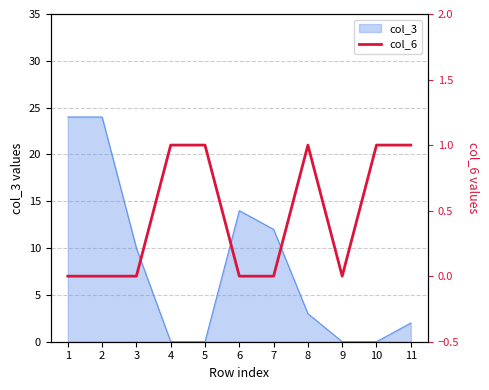

Where is the first local minimum?

9